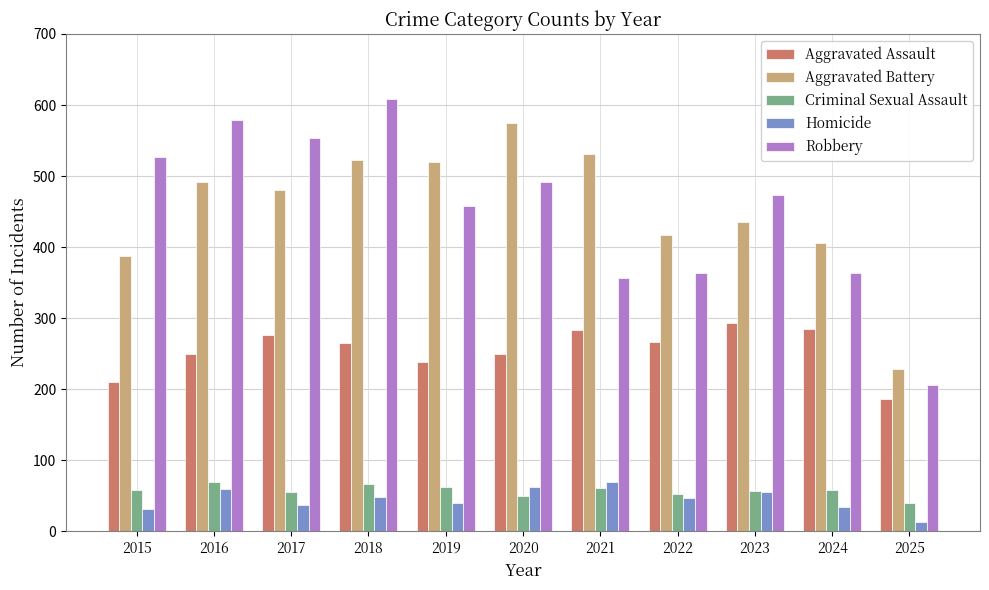

Read the Aggravated Battery value at 2024.

406